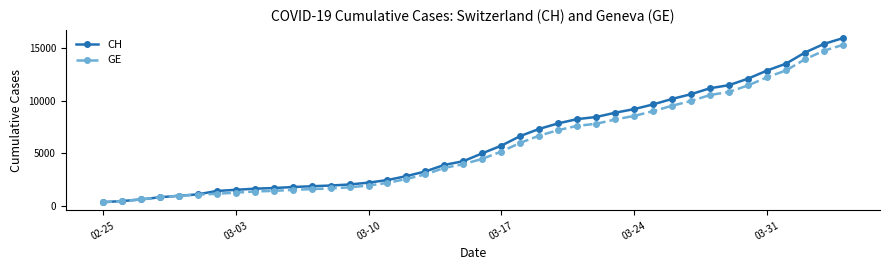

What is the value of the GE point at the 16th from the left?

2201